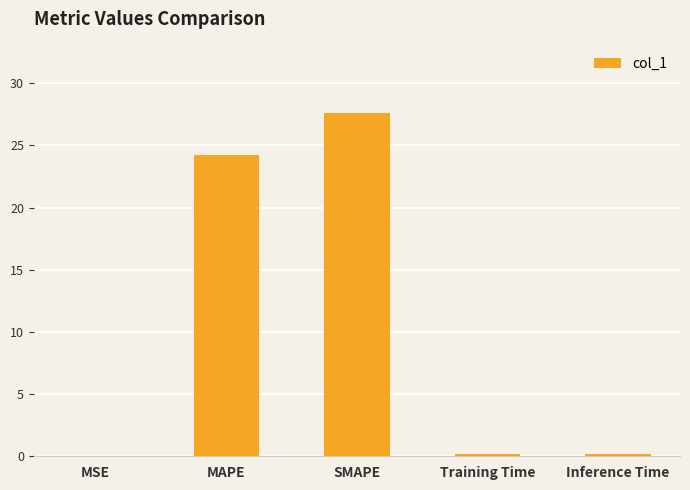

What is the sum of the values at MSE and SMAPE?

27.6